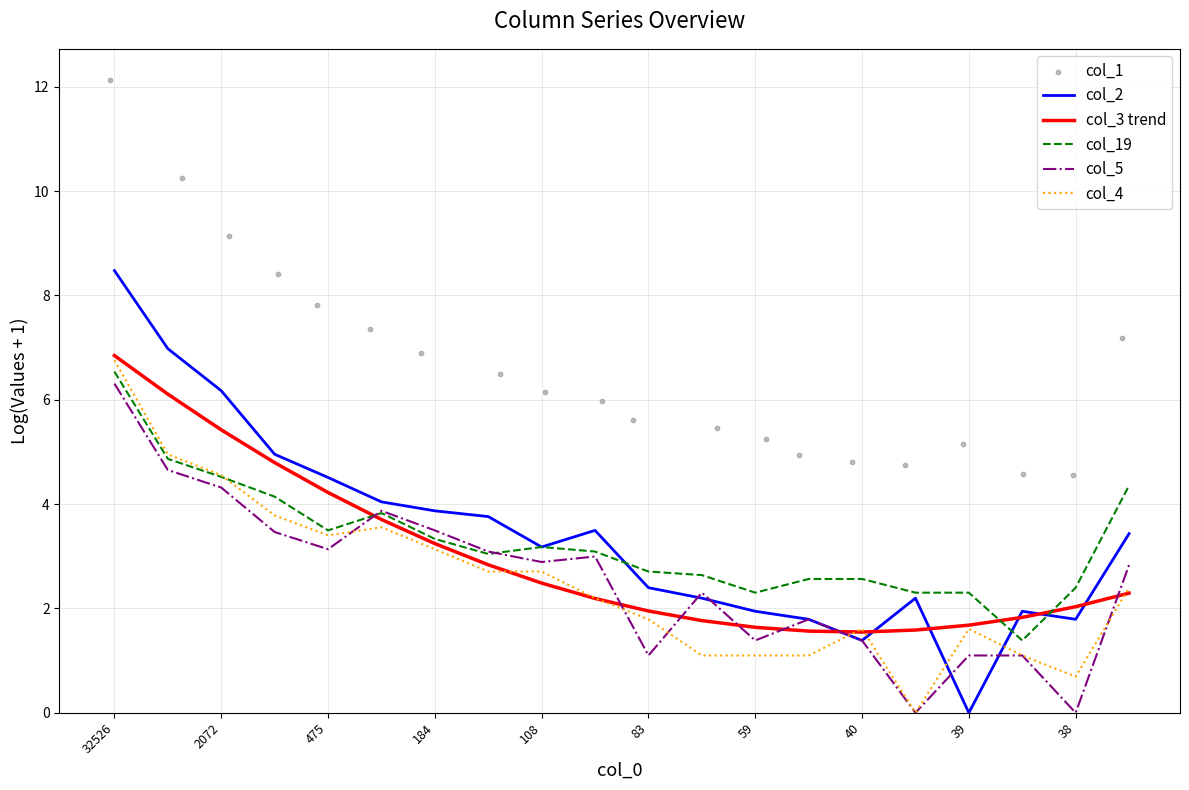

Which series has the largest total across all categories?

col_1